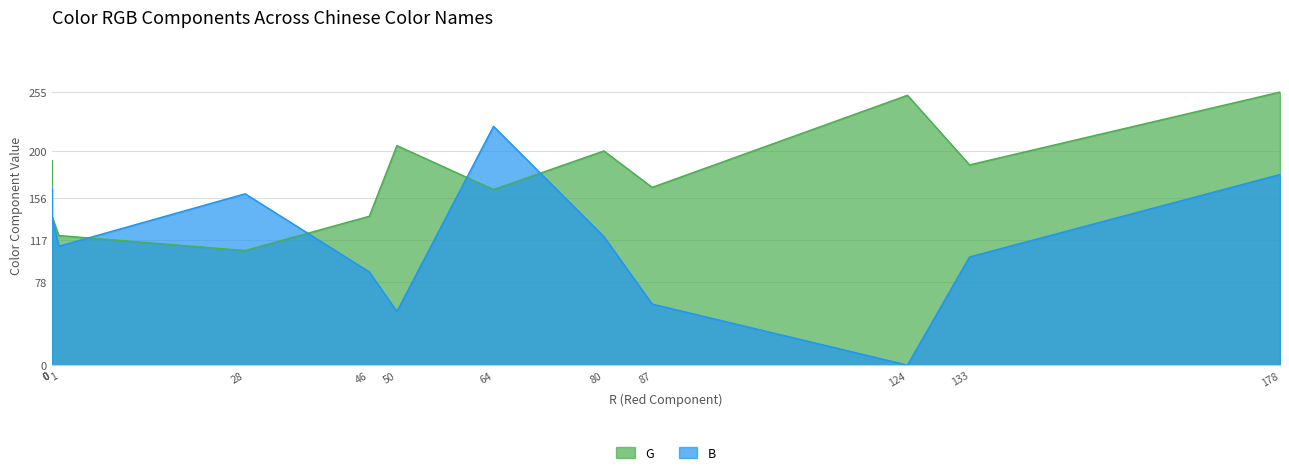

Does the chart have visible grid lines?

Yes